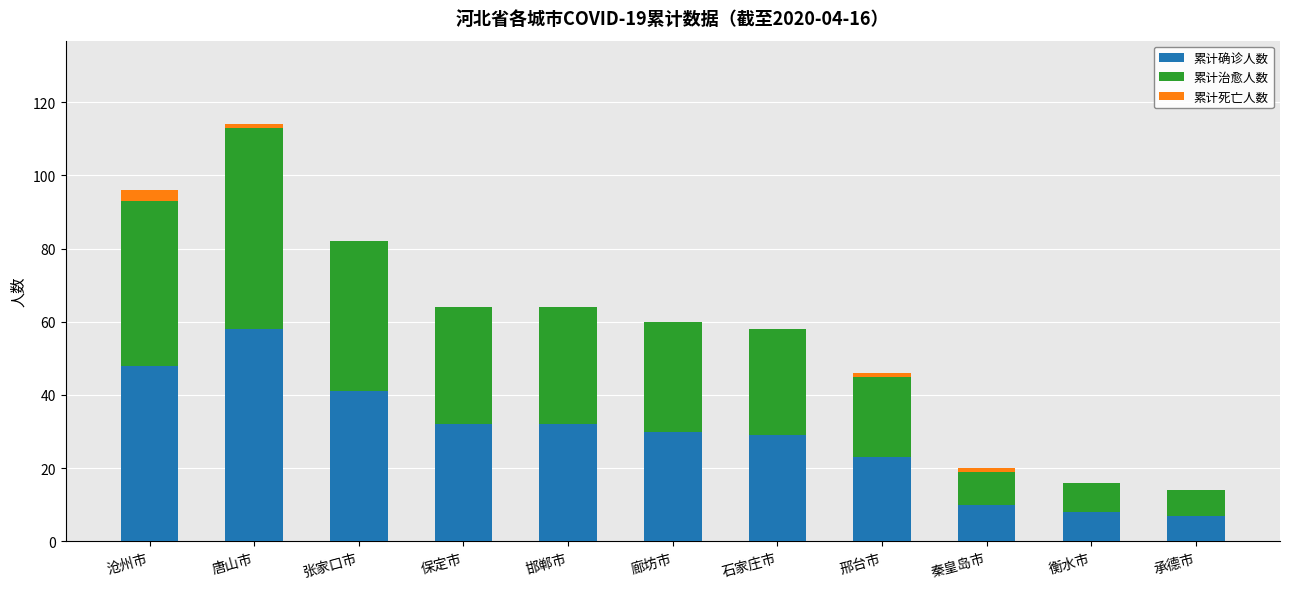

What is the maximum value for 累计确诊人数?

58